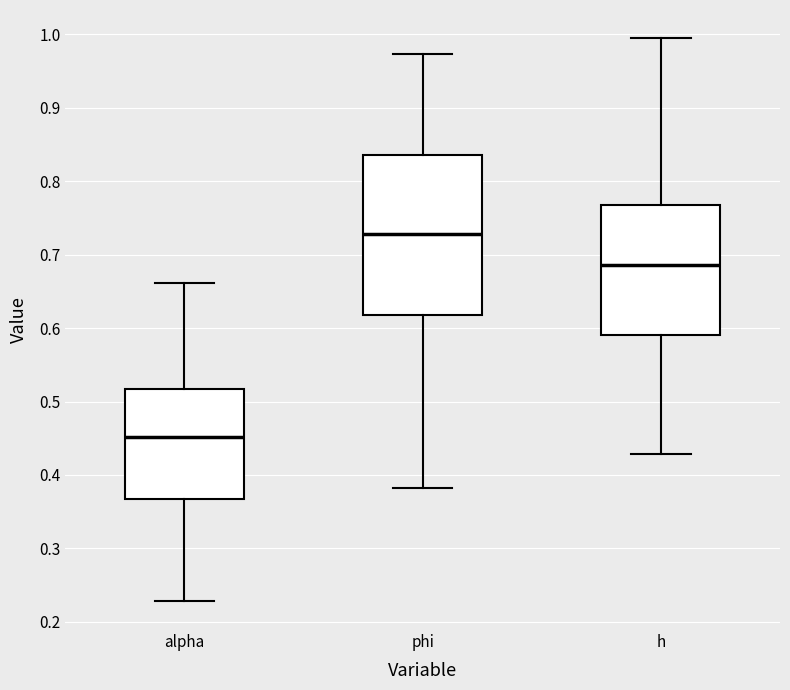

Which box is the tallest, from its lower edge to its upper edge?

phi